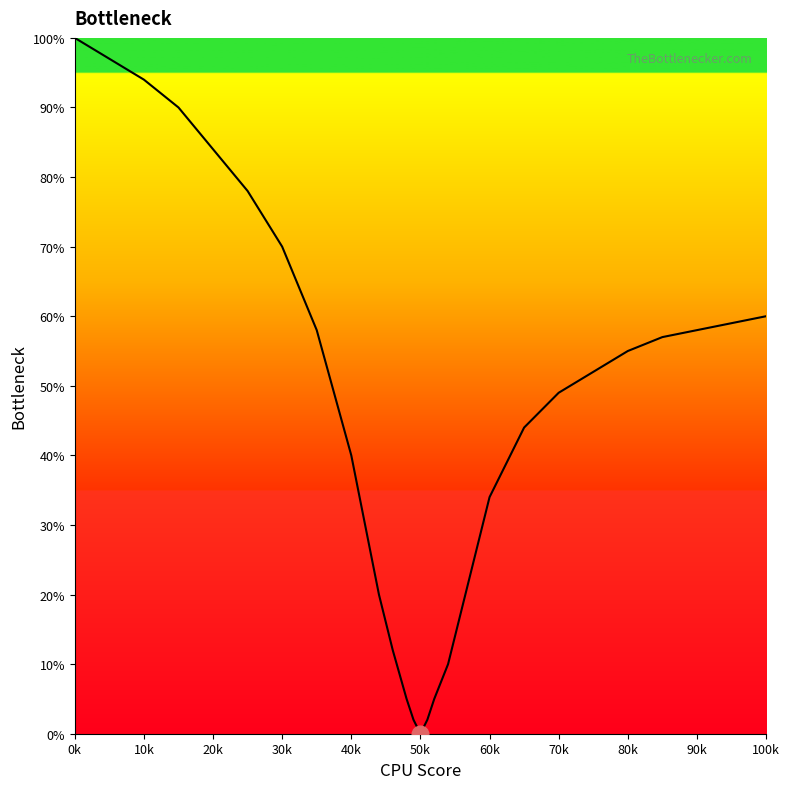

What is the difference between the maximum and minimum values?

100